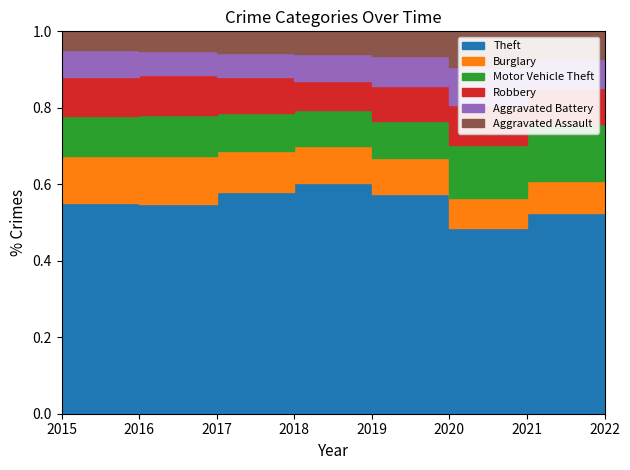

At which category is the sum across all series the highest?

2017